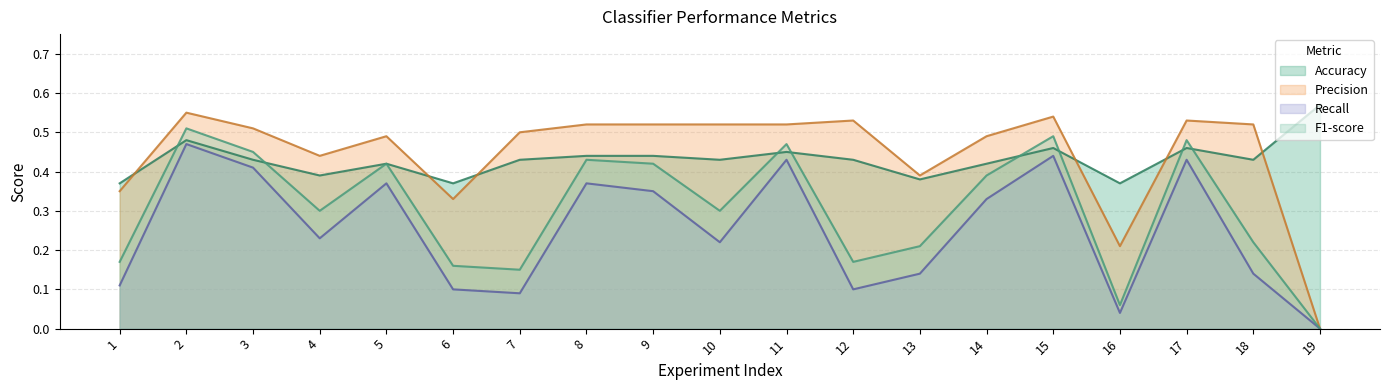

What is the spread (max minus min) of values at 2?

0.1